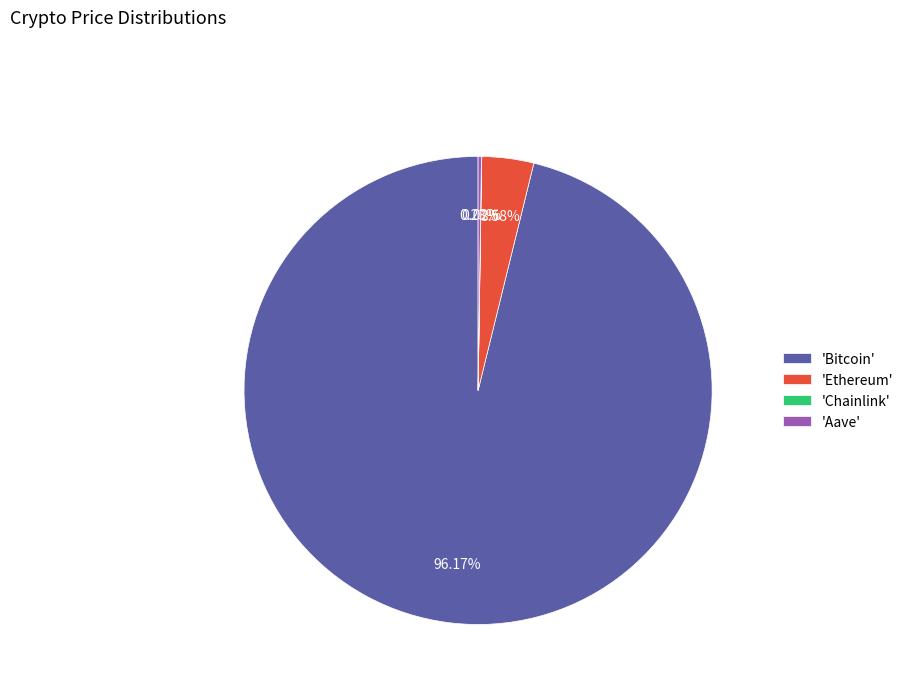

Does any single category account for the majority?

Yes